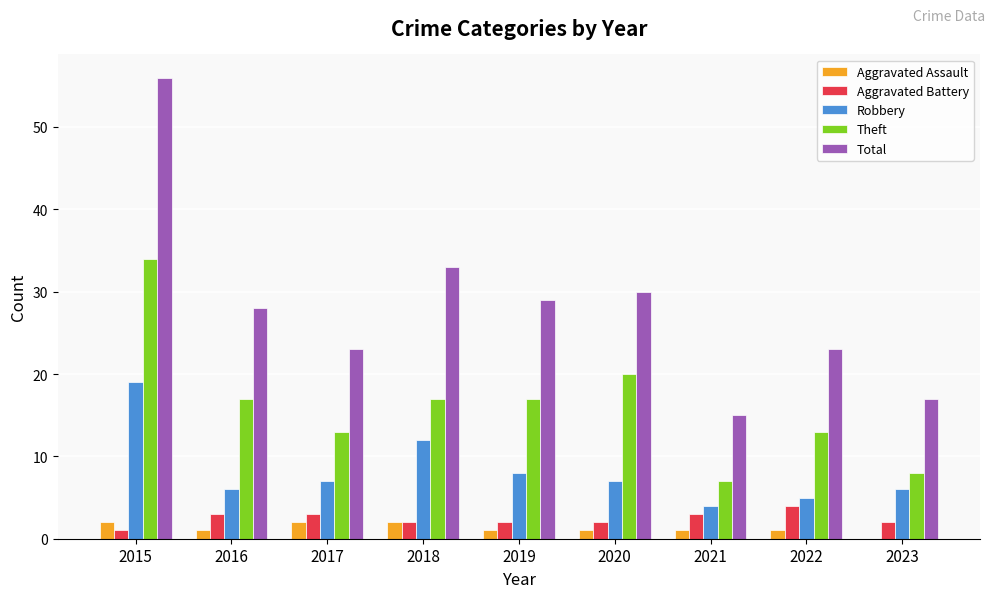

Which series has the largest range (max minus min)?

Total